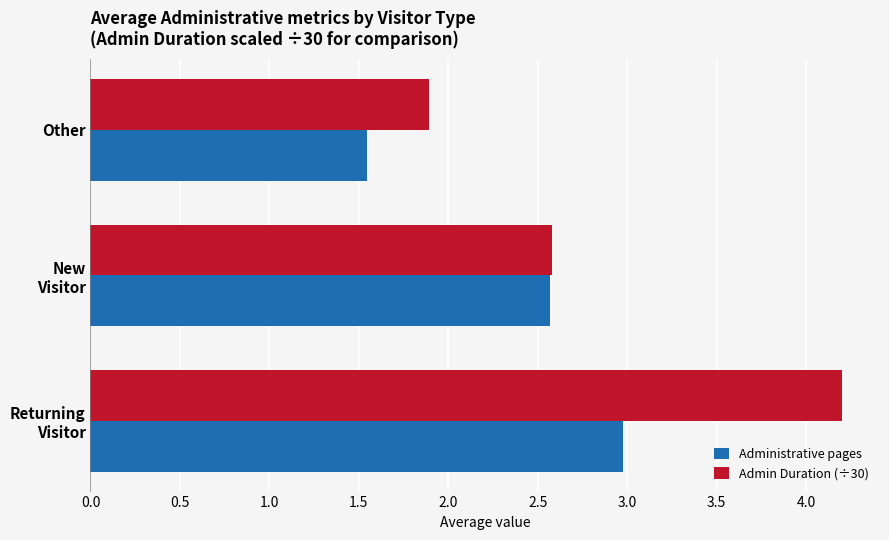

Which series has the largest range (max minus min)?

Admin Duration (÷30)